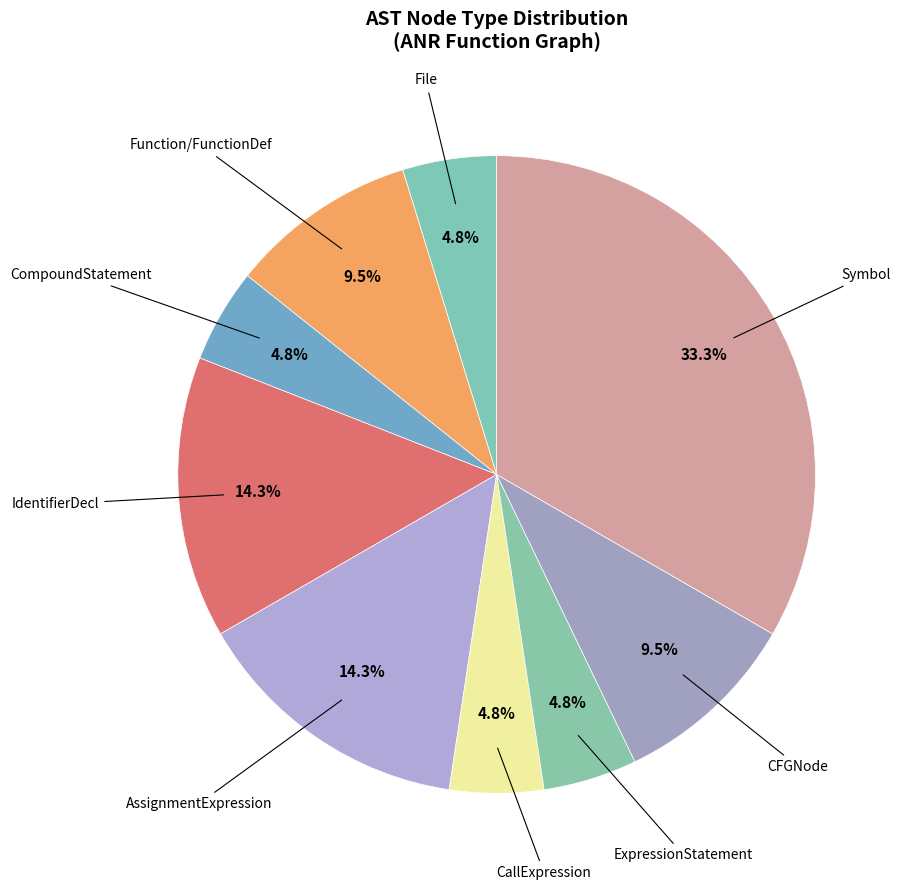

How many segments does this pie chart have?

9